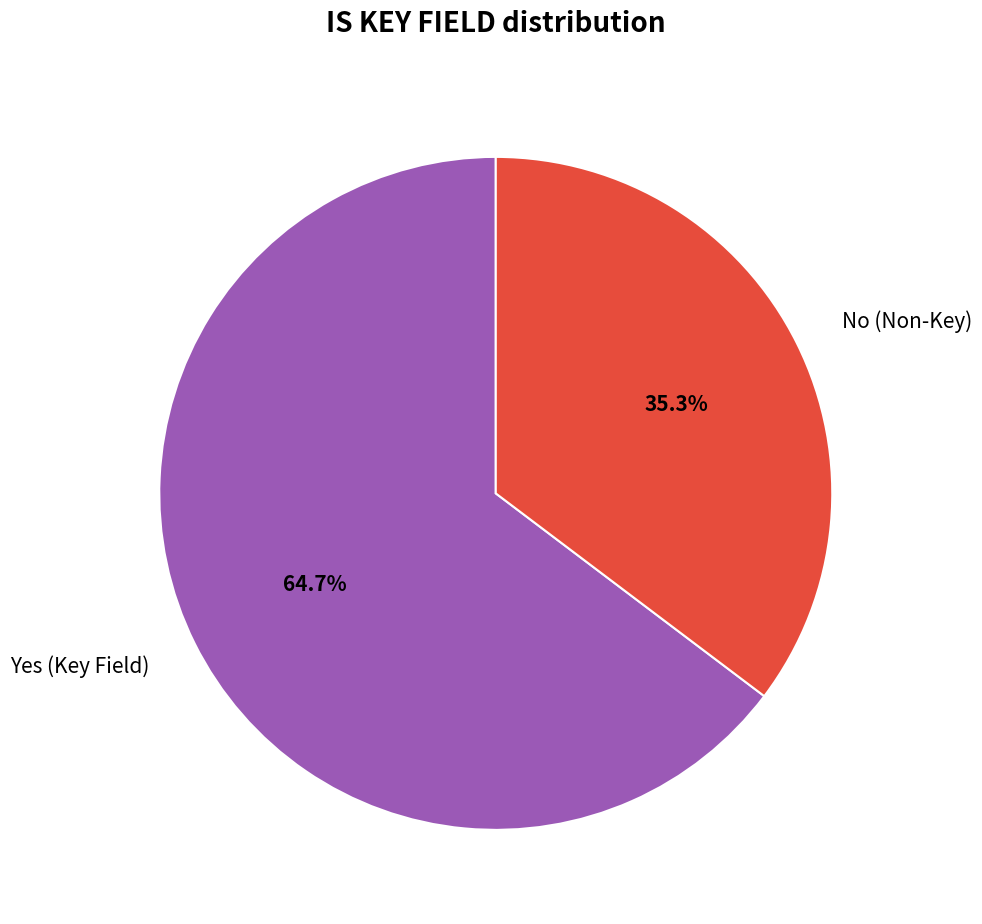

Approximately how many times larger is the value at Yes compared to No?

1.8